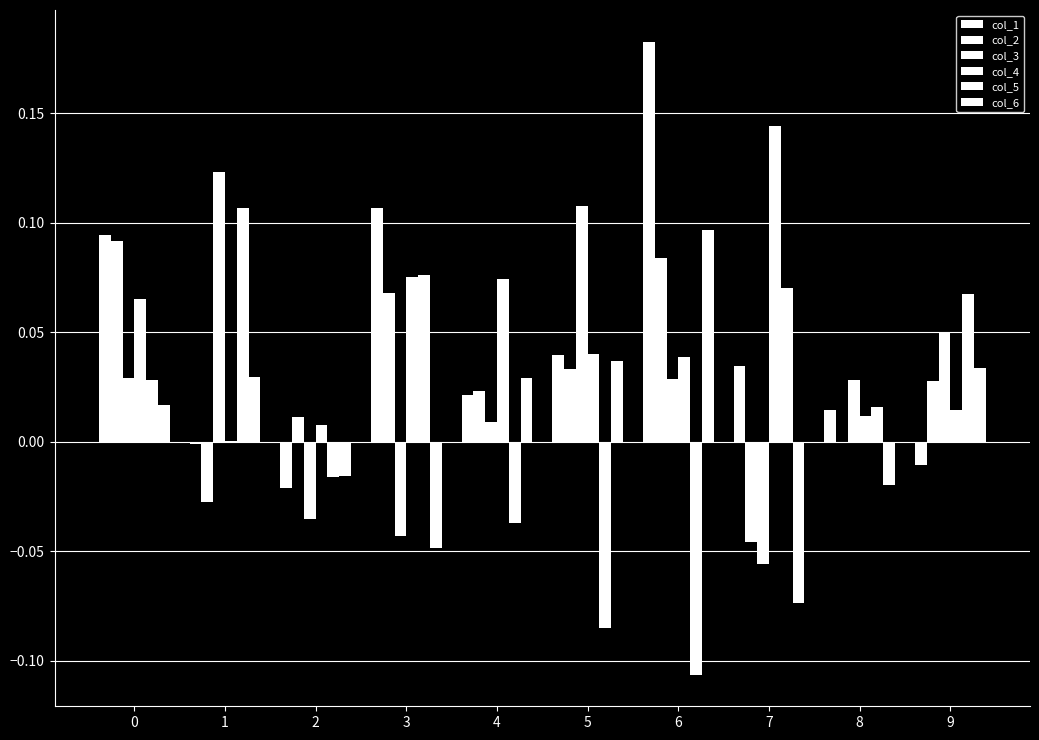

The col_1 series shows -0.0 at 1. True or false?

False